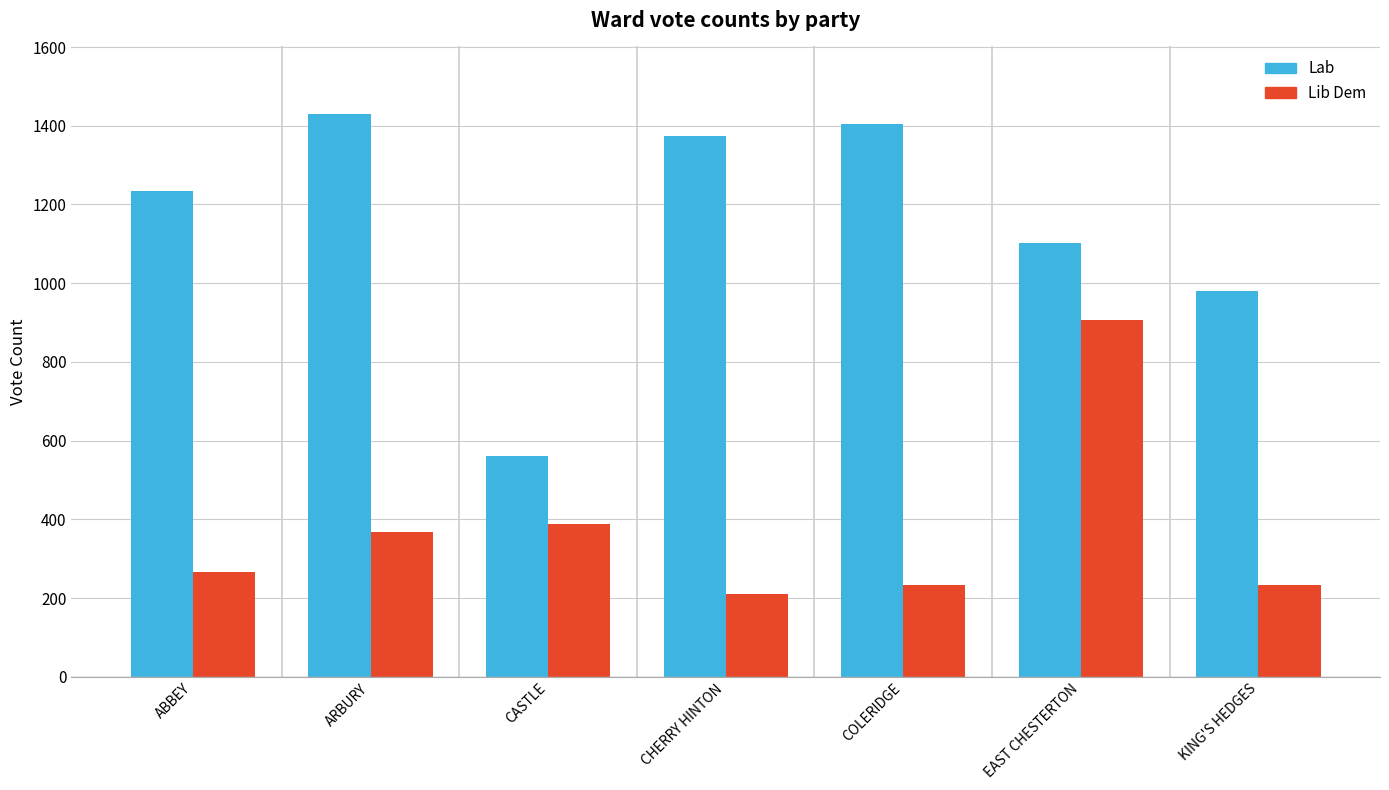

What is the sum of all Lib Dem values?

2605